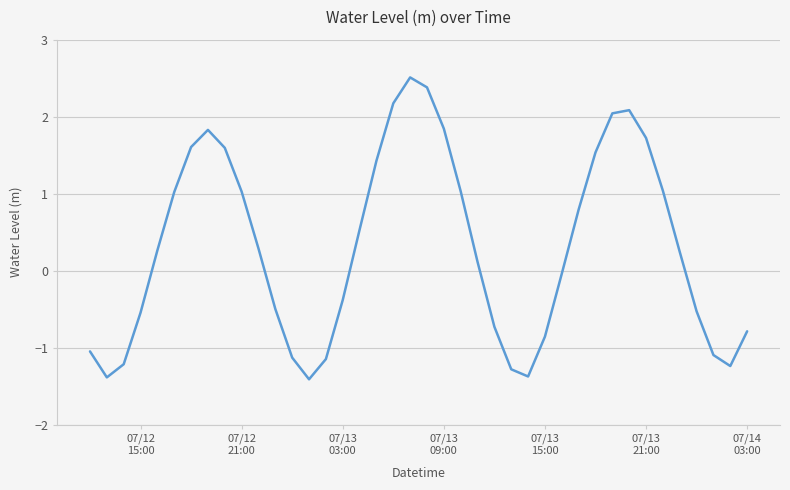

What is the difference between the maximum and minimum values?

3.9